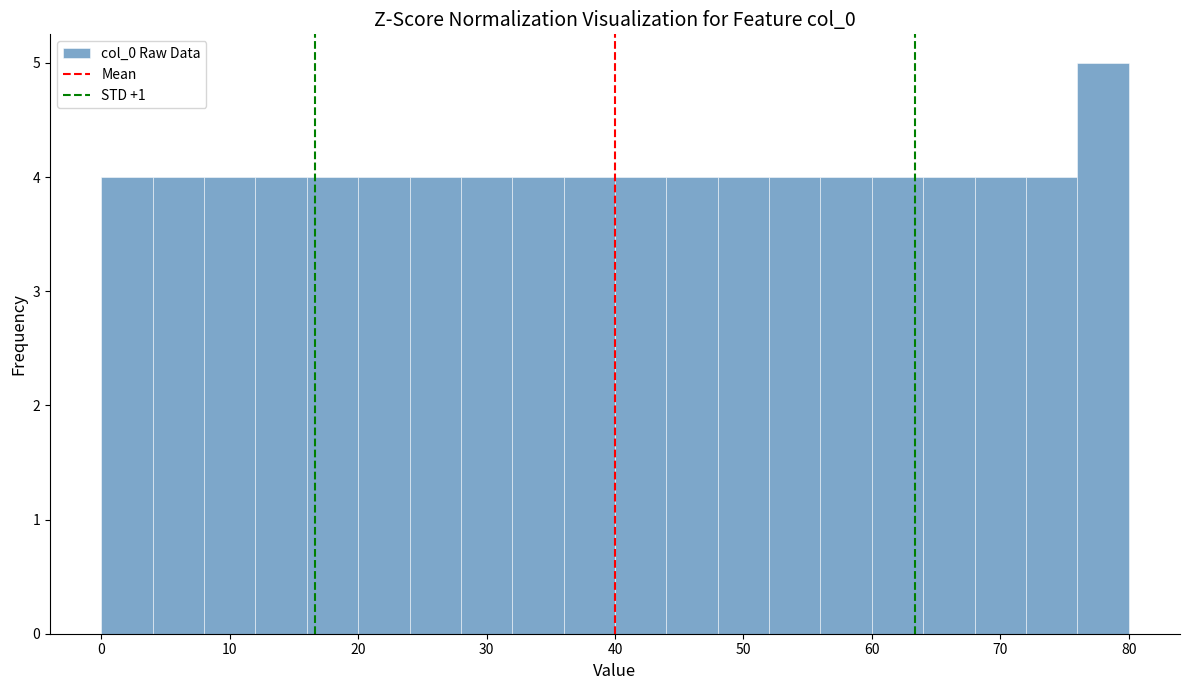

Reading left to right, list every bar in this chart as the range it spans on the x-axis followed by its height. The values are not printed on the chart, so give them approximately, as read against the axis.

0 to 4: 4
4 to 8: 4
8 to 12: 4
12 to 16: 4
16 to 20: 4
20 to 24: 4
24 to 28: 4
28 to 32: 4
32 to 36: 4
36 to 40: 4
40 to 44: 4
44 to 48: 4
48 to 52: 4
52 to 56: 4
56 to 60: 4
60 to 64: 4
64 to 68: 4
68 to 72: 4
72 to 76: 4
76 to 80: 5